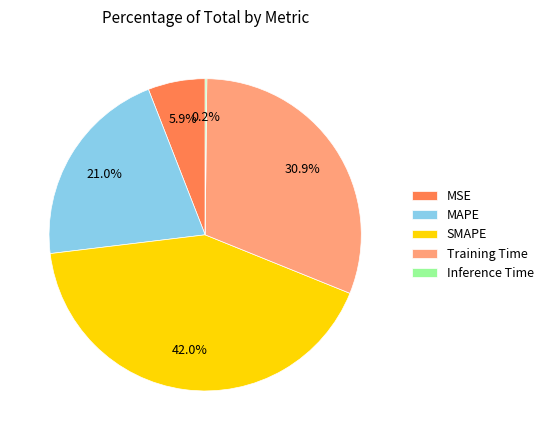

Is there any slice that represents more than half of the pie?

No